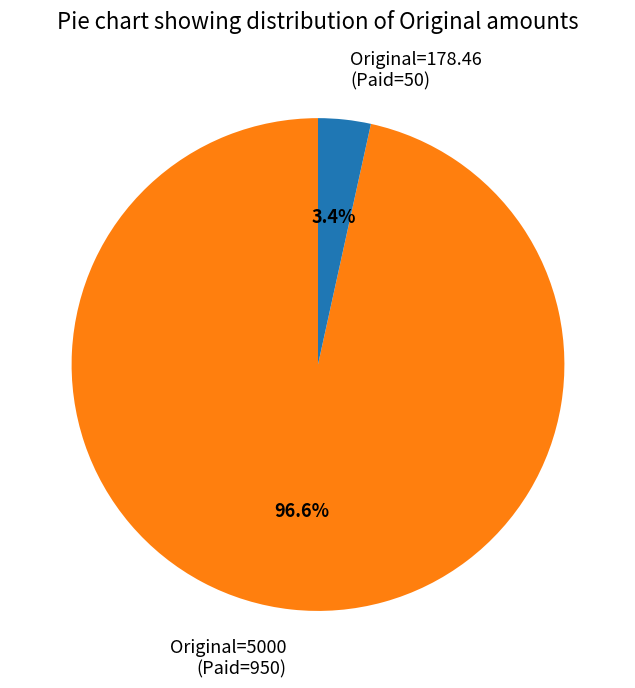

Does any single category account for the majority?

Yes